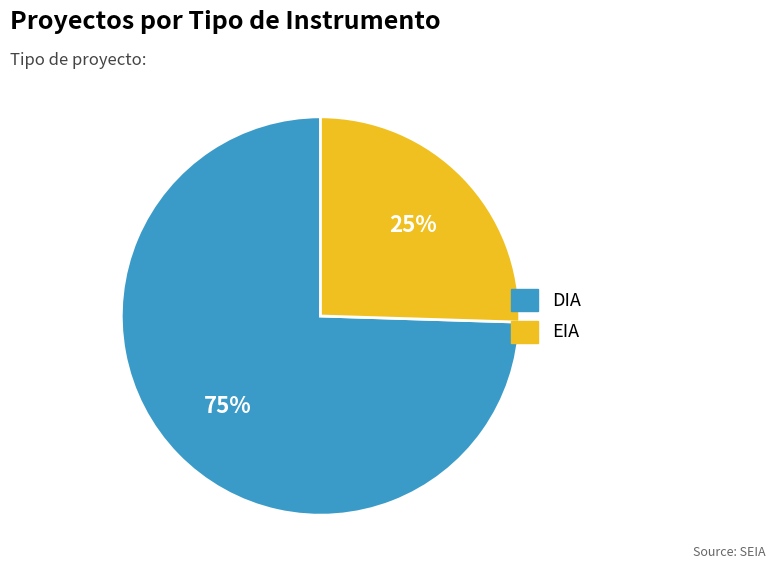

Does any single category account for the majority?

Yes